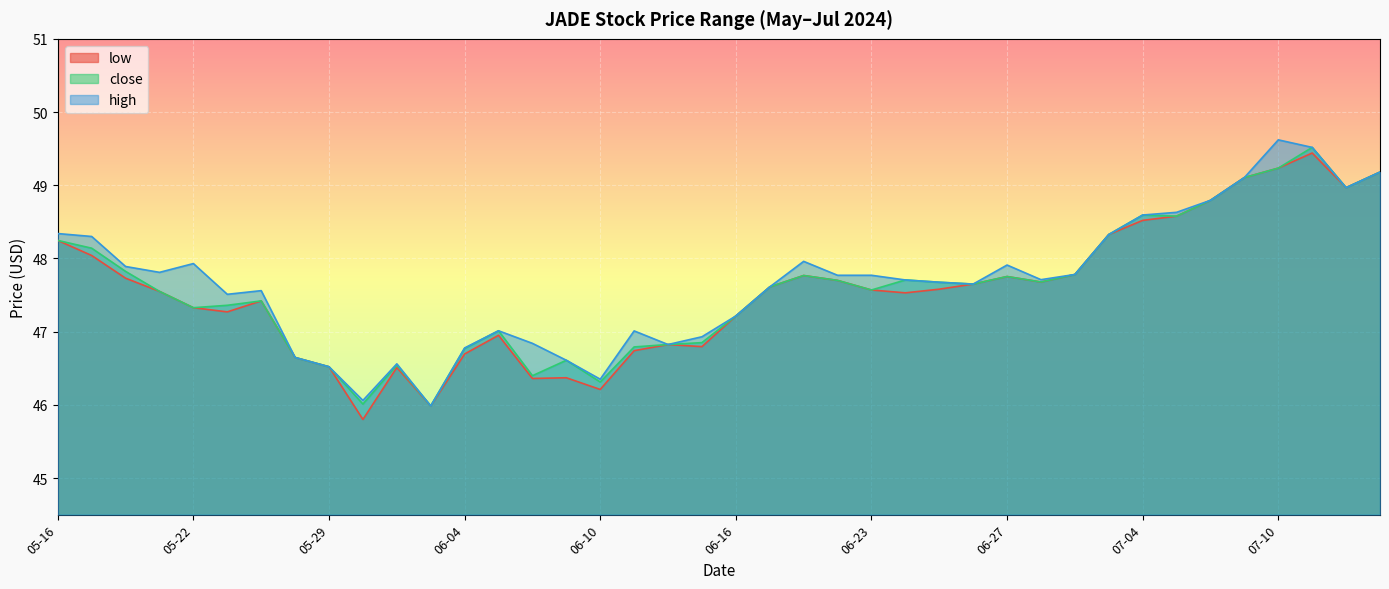

What is the label of the 23rd point from the right?

06-11